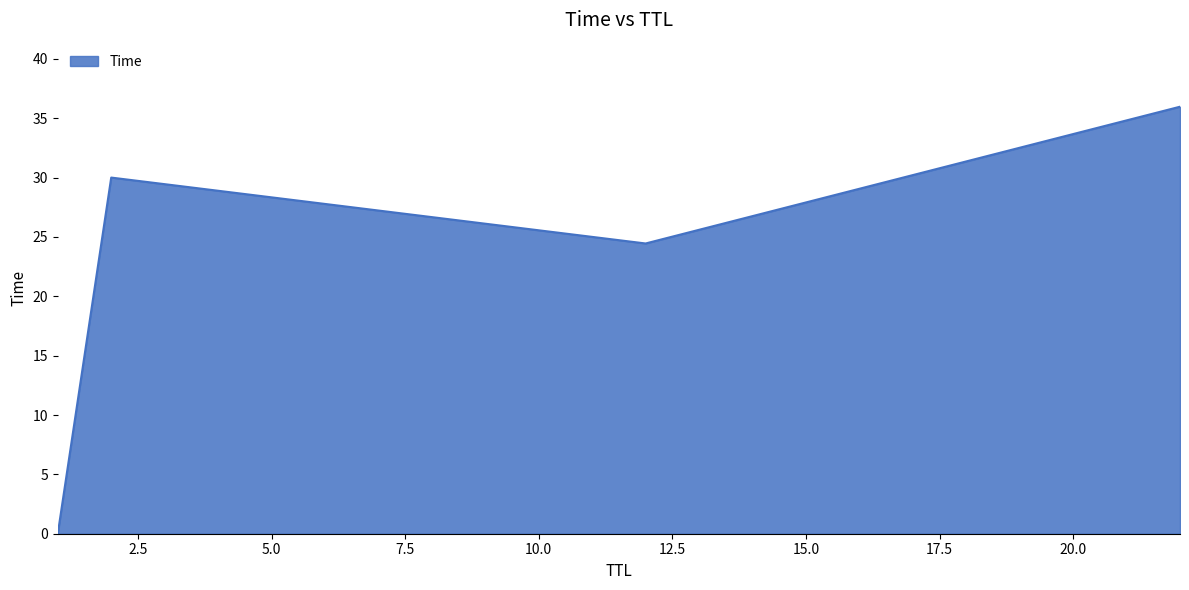

Count the number of categories in the chart.

4